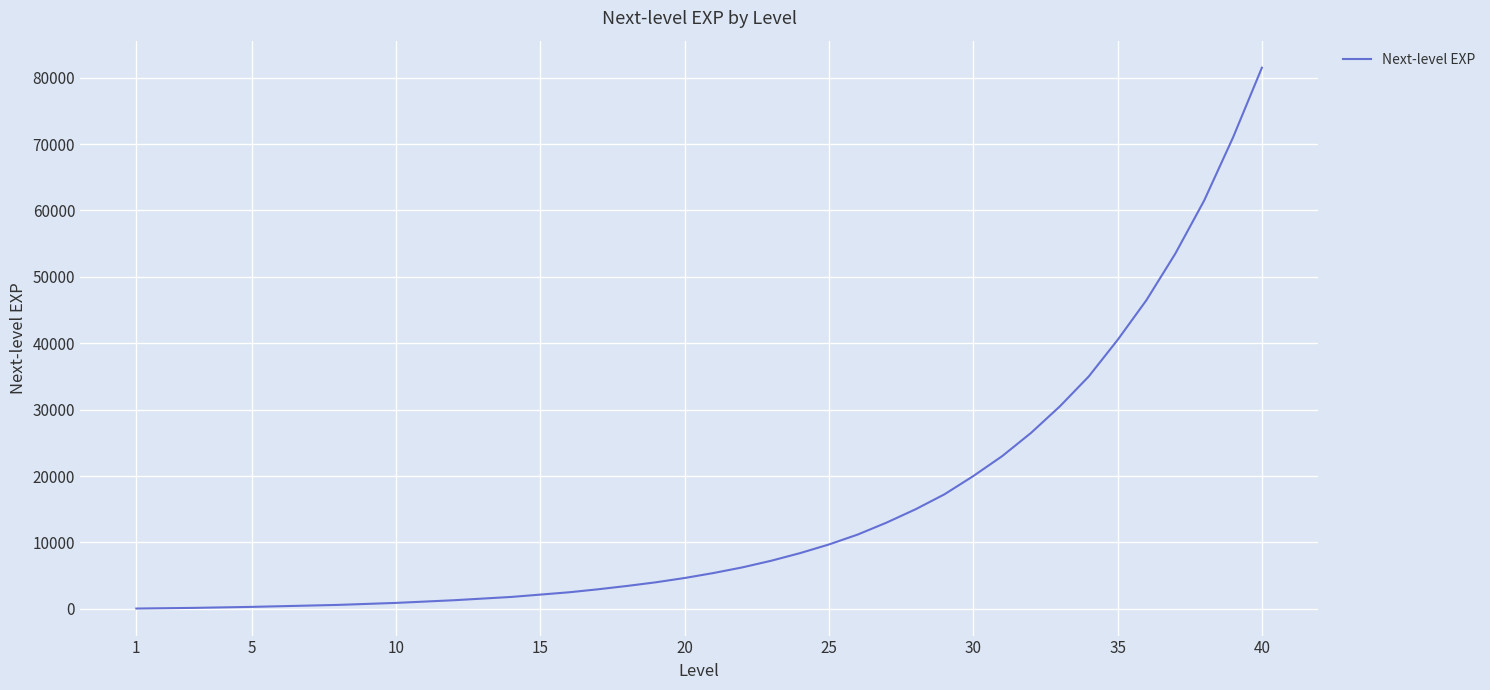

What is the maximum value shown in the chart?

81500